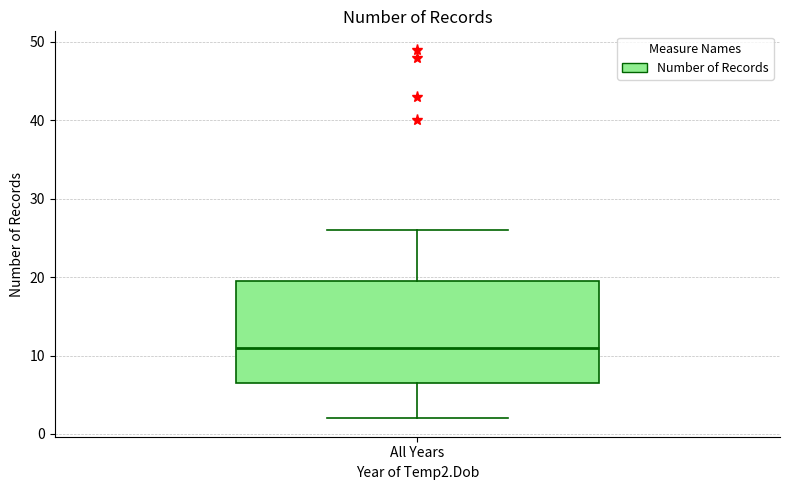

Read this box plot against the y-axis: the position of the median line, the range covered by the box, and the ends of both whiskers. The values are not printed on the chart, so give them approximately, as read against the axis.

median 11, box 7 to 20, whiskers 2 to 26